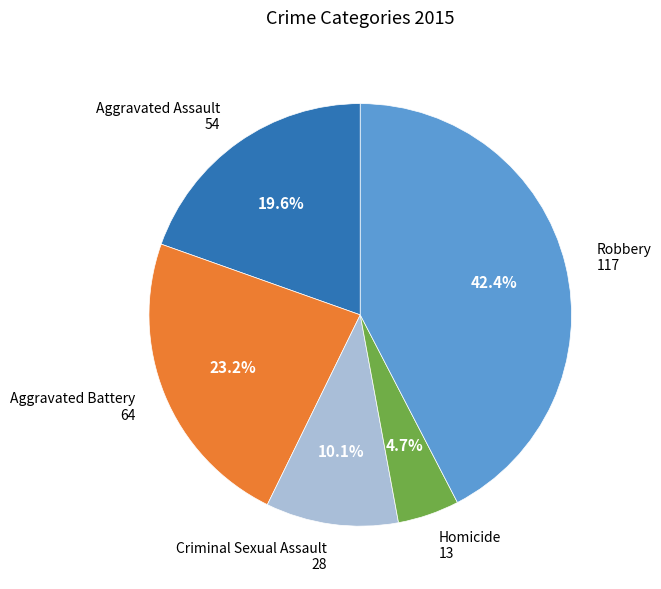

Which category has the smallest portion of the pie?

Homicide